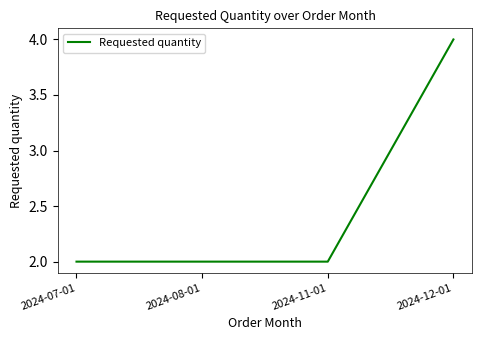

Between 2024-07-01 and 2024-12-01, which is larger?

2024-12-01